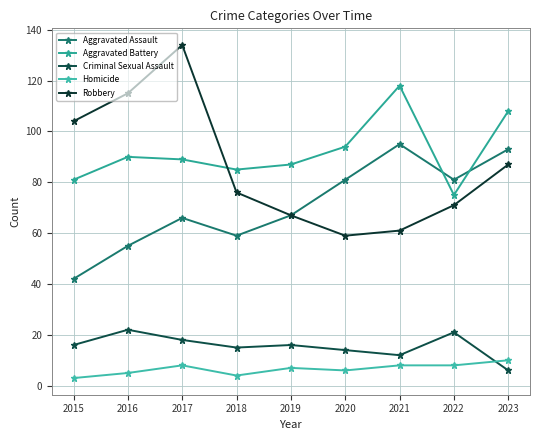

How many interior local peaks does the Criminal Sexual Assault series have?

3